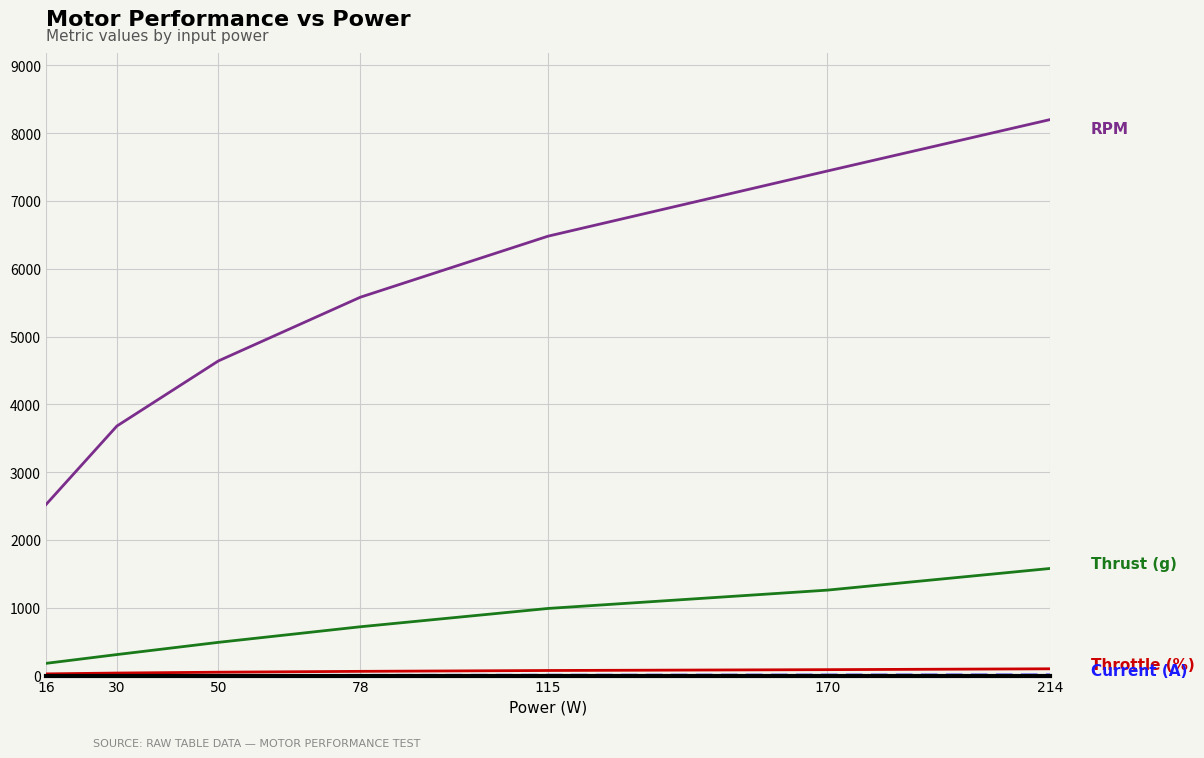

What is the spread (max minus min) of values at 30?

3678.7